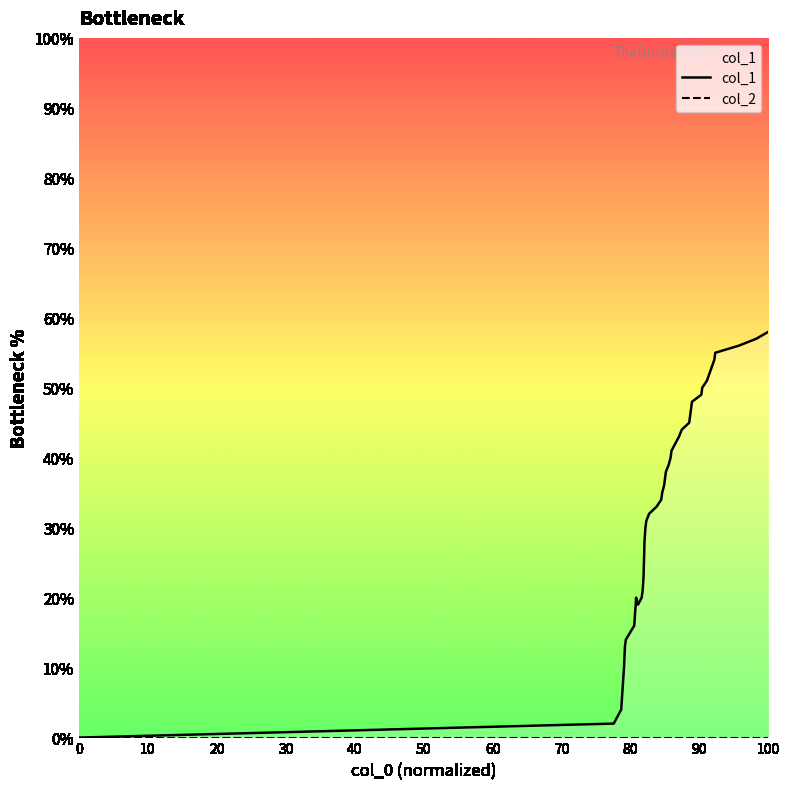

In col_1, how many points are lower than both neighbors (excluding endpoints)?

1